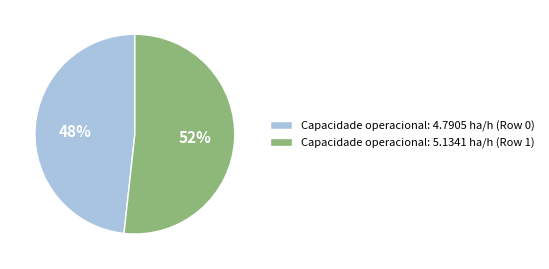

To the nearest percent, what is the average slice percentage?

50%